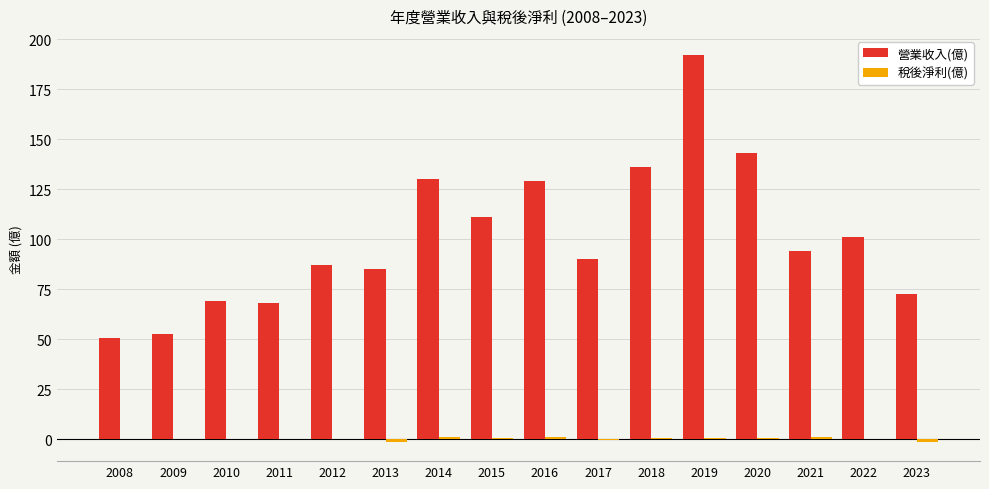

What is the difference between the 營業收入(億) values at 2022 and 2010?

31.9